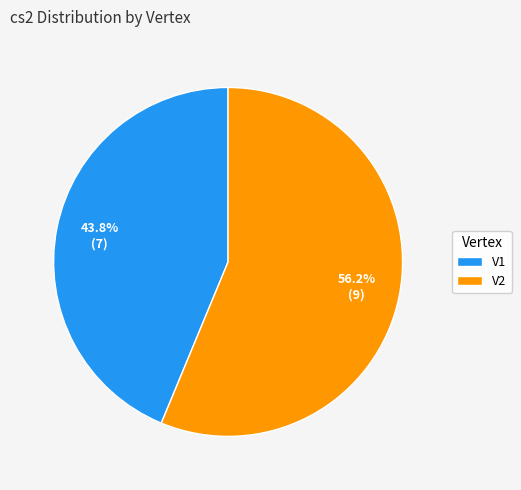

What percentage is the V2 slice, to the nearest percent?

56%